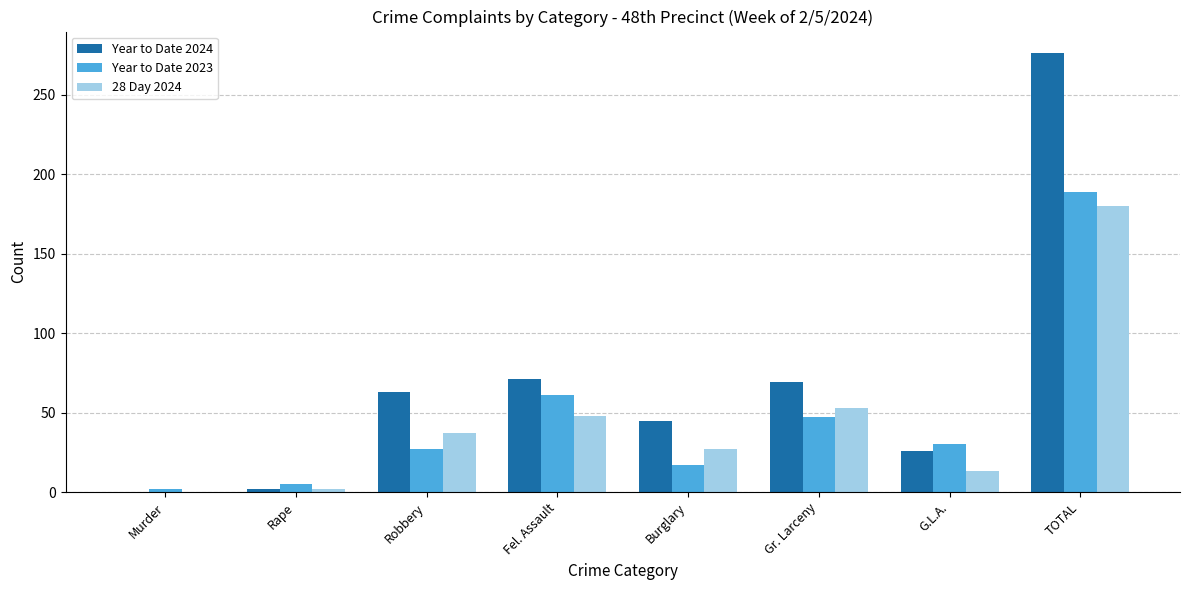

What is the total value across all series at Murder?

2